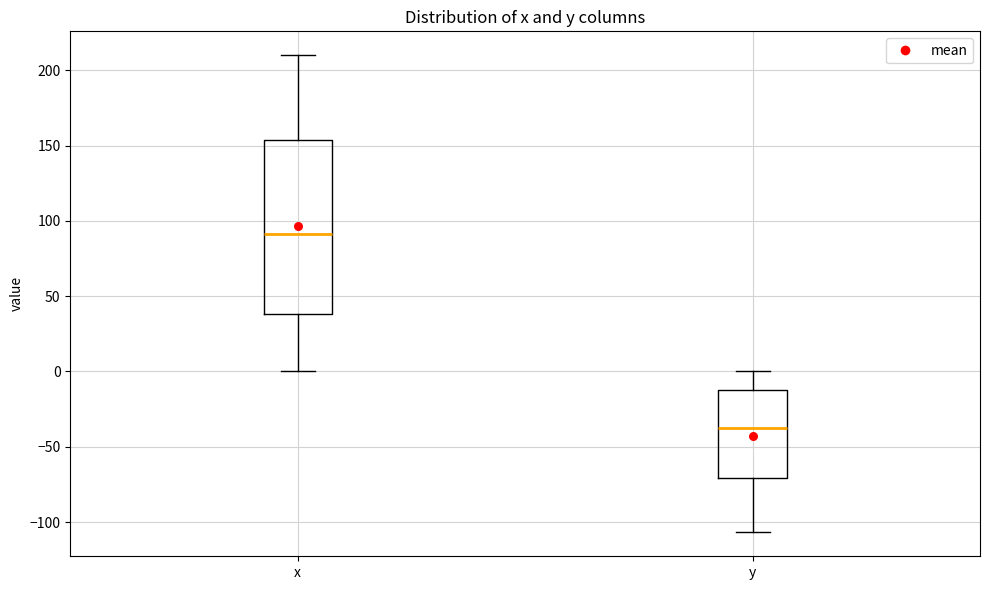

Reading left to right, transcribe this box plot: for each box, give where its median line is, the range the box spans, and where its two whiskers end, as read against the y-axis. The values are not printed on the chart, so give them approximately, as read against the axis.

x: median 90, box 40 to 155, whiskers 0 to 210
y: median -35, box -70 to -10, whiskers -105 to 0